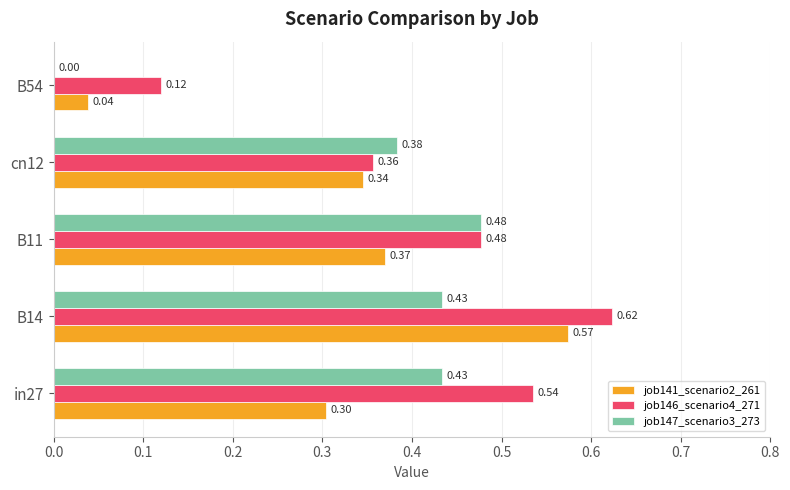

What is the total value across all series at cn12?

1.1